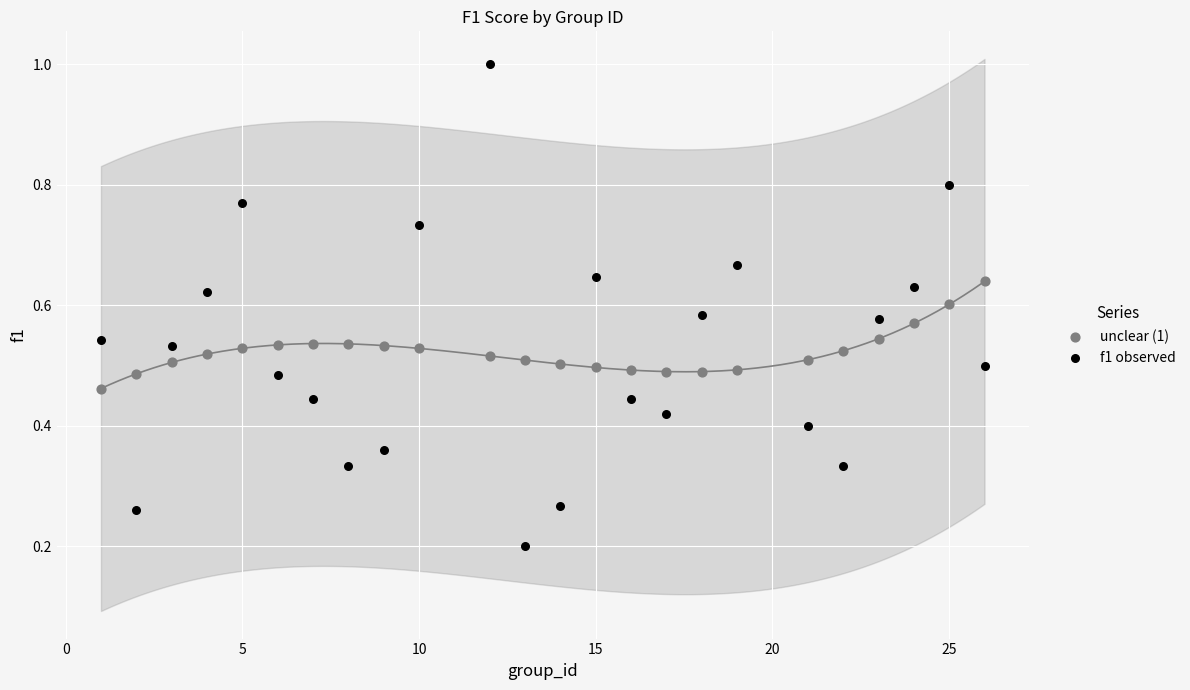

Which series reaches the maximum Y coordinate?

f1 observed